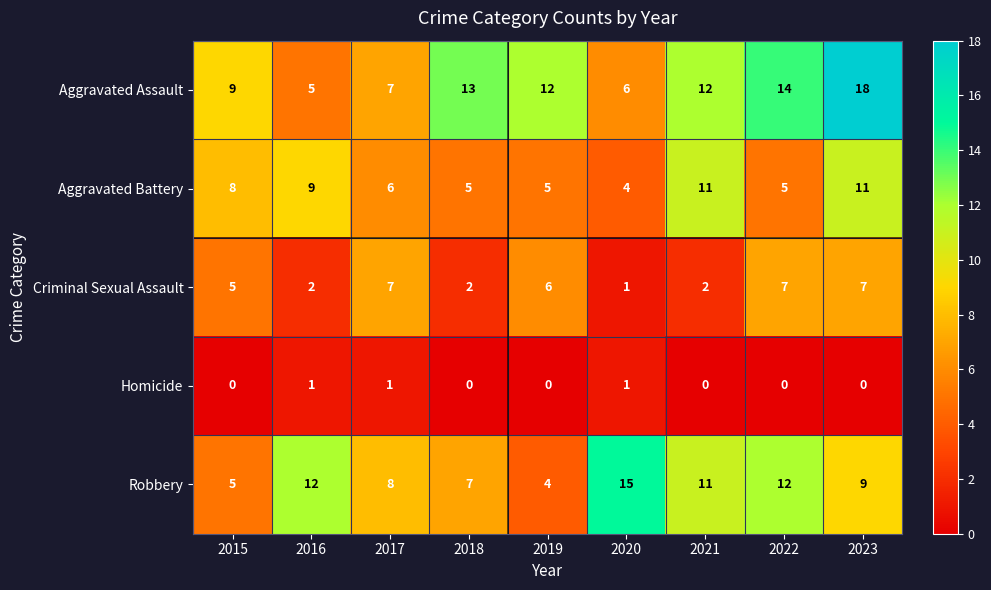

How many distinct data groups are displayed?

5